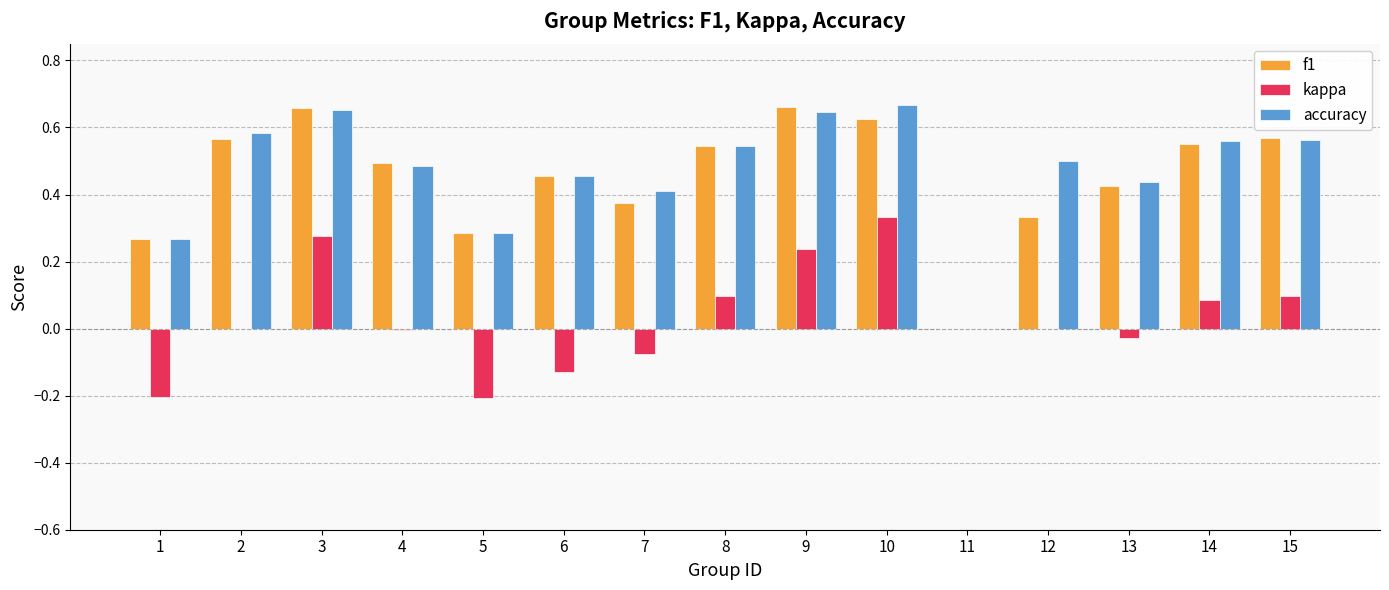

Between 1 and 10, which series saw the biggest shift?

kappa